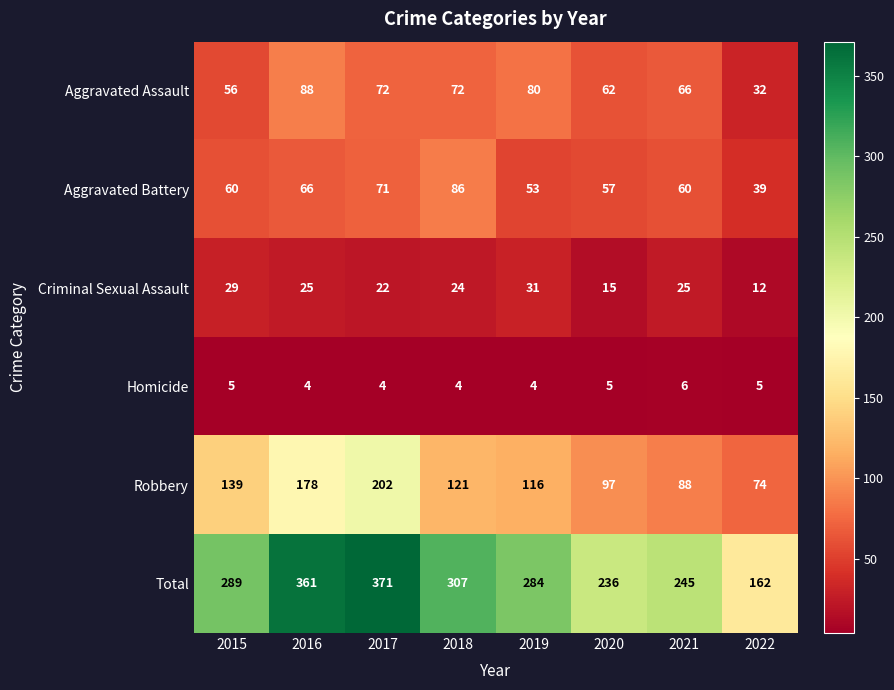

At 2019, list the series in order from smallest to largest.

Homicide, Criminal Sexual Assault, Aggravated Battery, Aggravated Assault, Robbery, Total